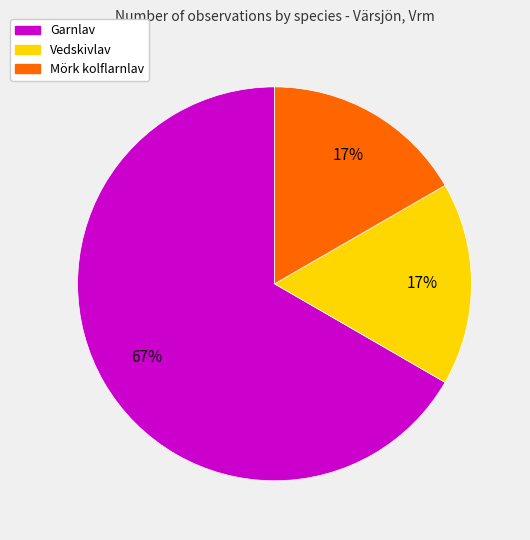

To the nearest percent, what is the average slice percentage?

33%